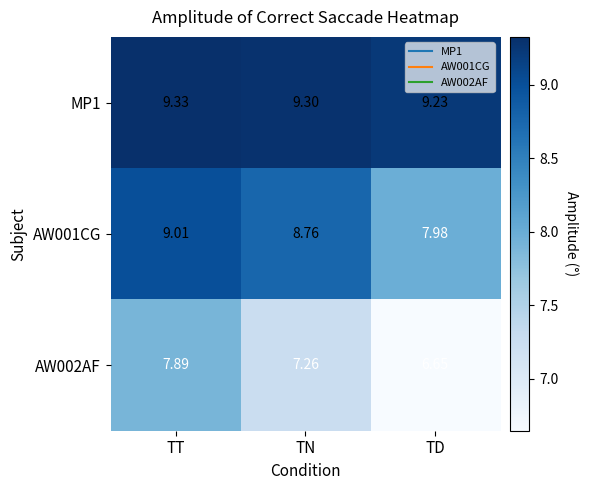

At which category is the sum across all series the highest?

TT